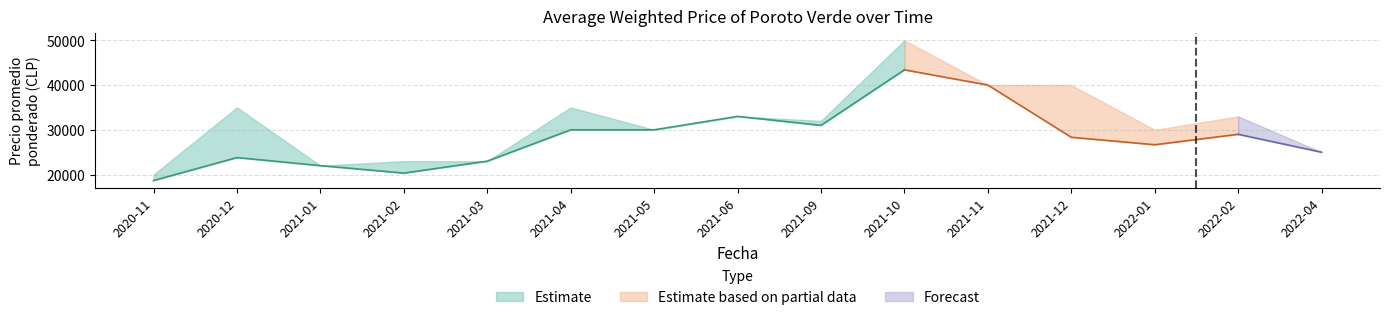

True or false: Precio maximo and Precio minimo intersect in this chart.

False